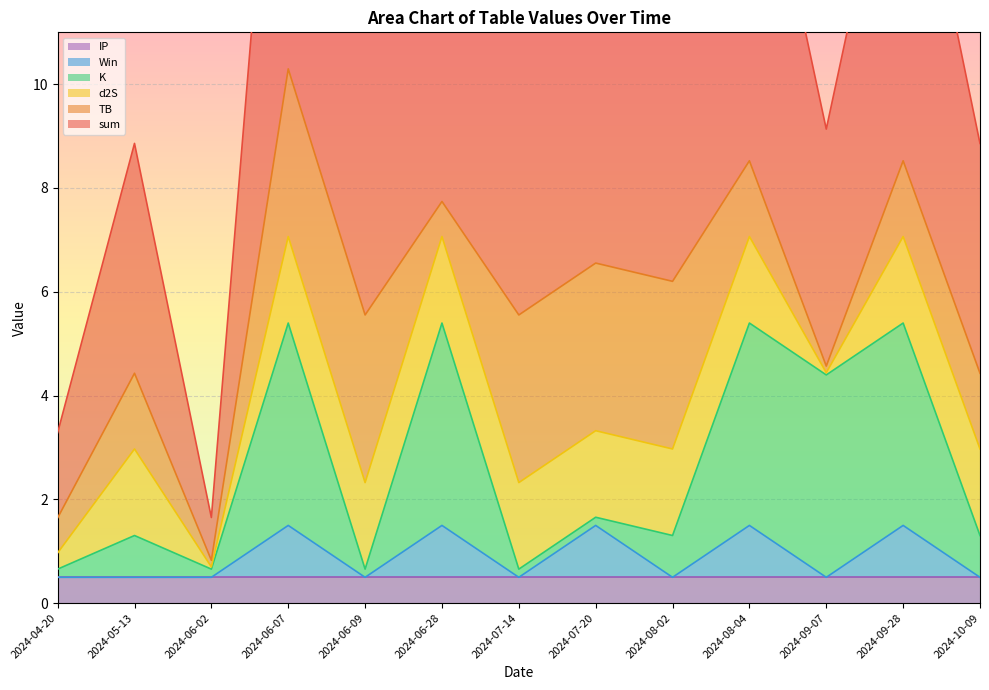

What is the difference between the highest and lowest values at 2024-08-04?

14.6